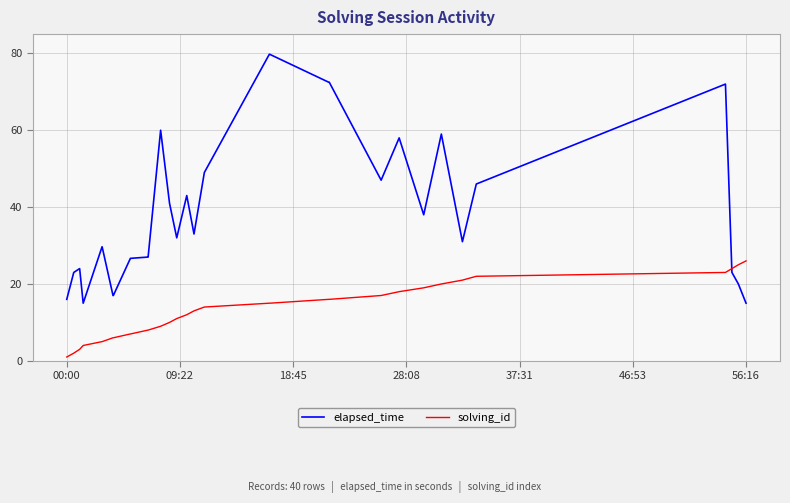

Which series has the largest range (max minus min)?

elapsed_time